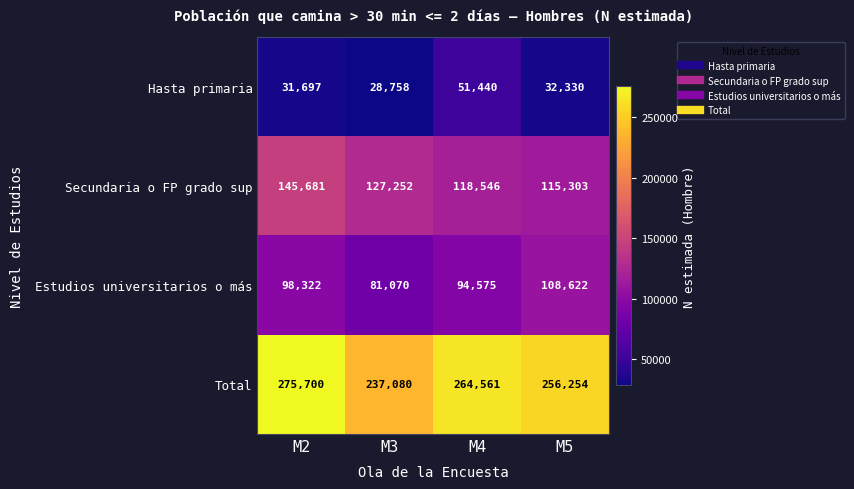

Reading left to right, transcribe all the data shown in this chart.

Hasta primaria: M2=31697	M3=28758	M4=51440	M5=32330
Secundaria o FP grado sup: M2=145681	M3=127252	M4=118546	M5=115303
Estudios universitarios o más: M2=98322	M3=81070	M4=94575	M5=108622
Total: M2=275700	M3=237080	M4=264561	M5=256254